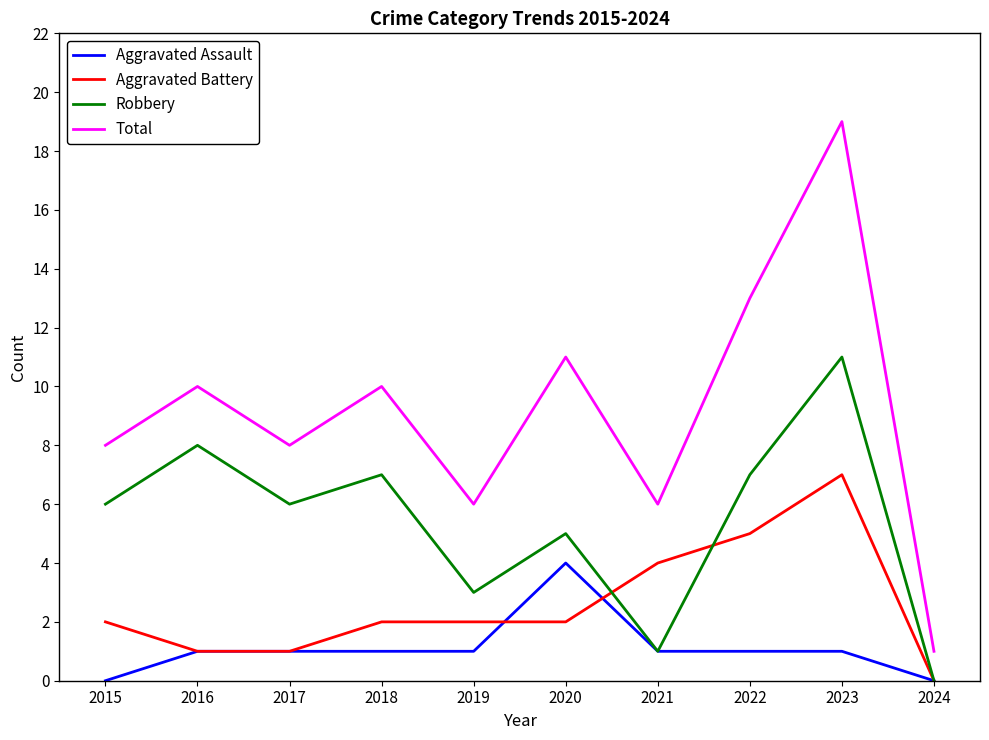

Which series has the largest range (max minus min)?

Total